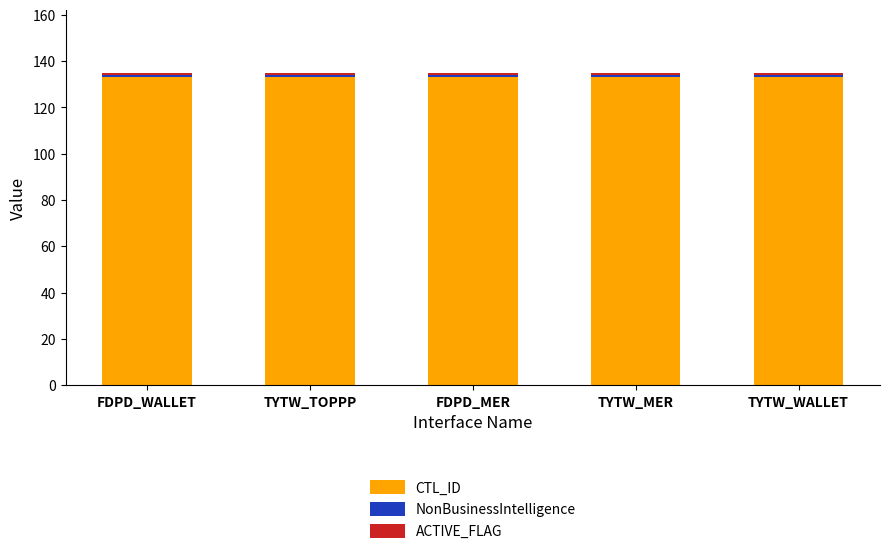

What is the highest value of the CTL_ID series?

133